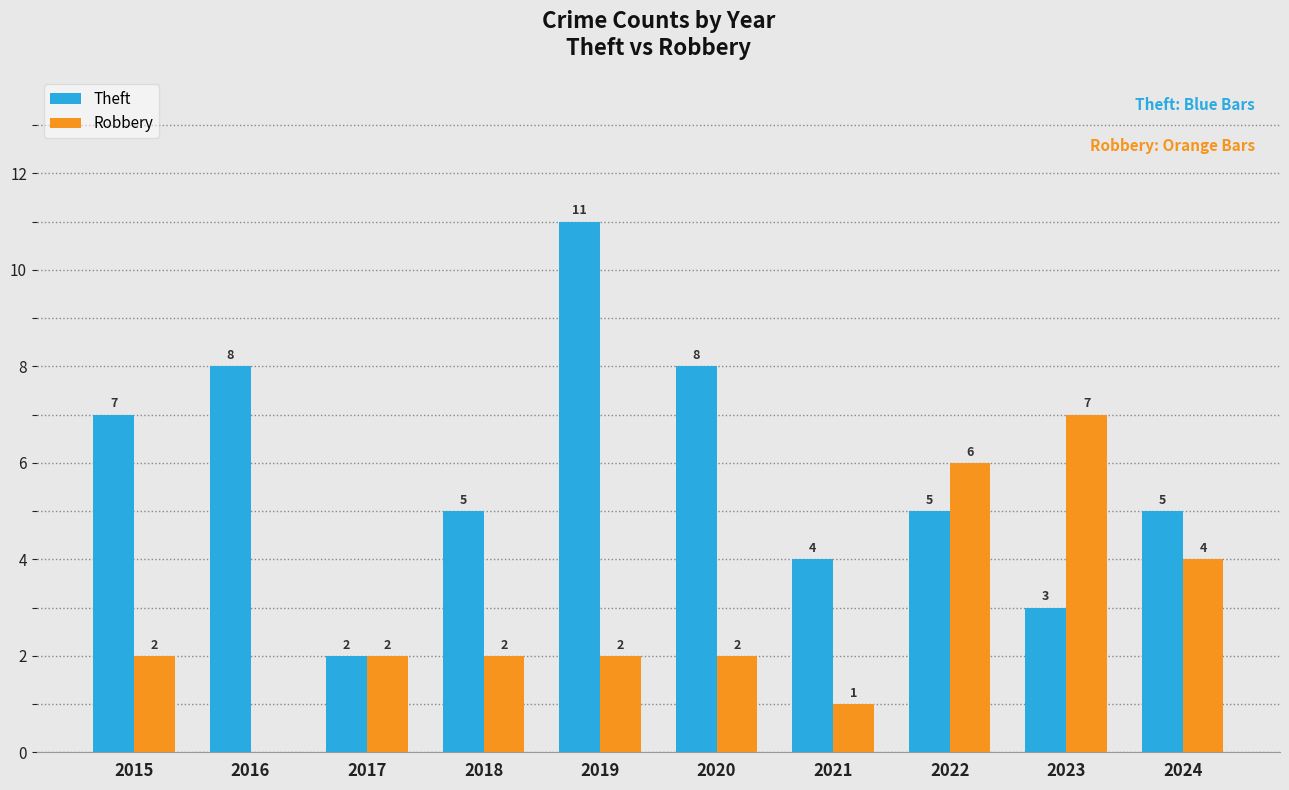

How many groups of bars are there?

10